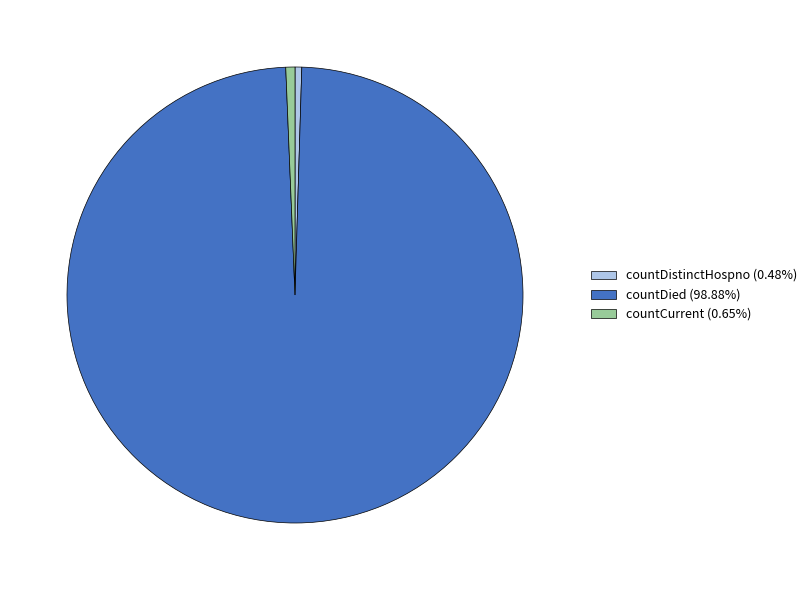

How many slices are in this pie chart?

3